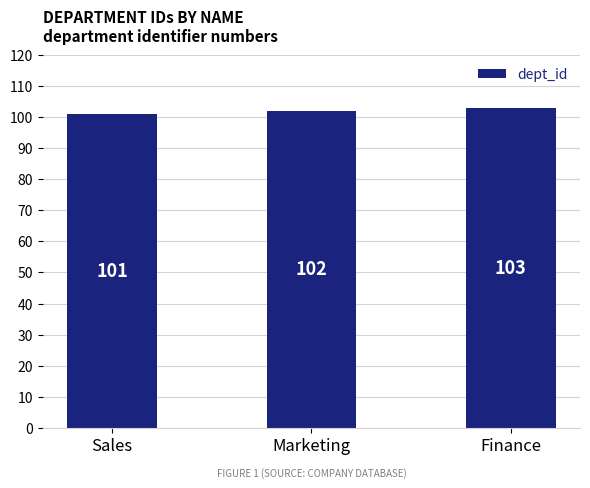

What is the difference between the values at Finance and Marketing?

1